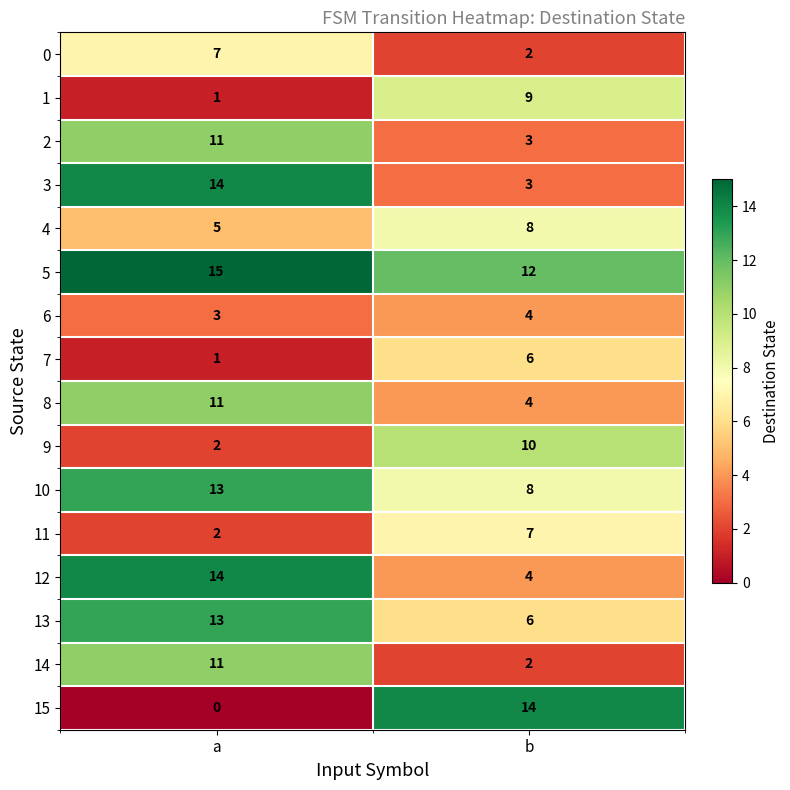

Which series has the largest total across all categories?

5